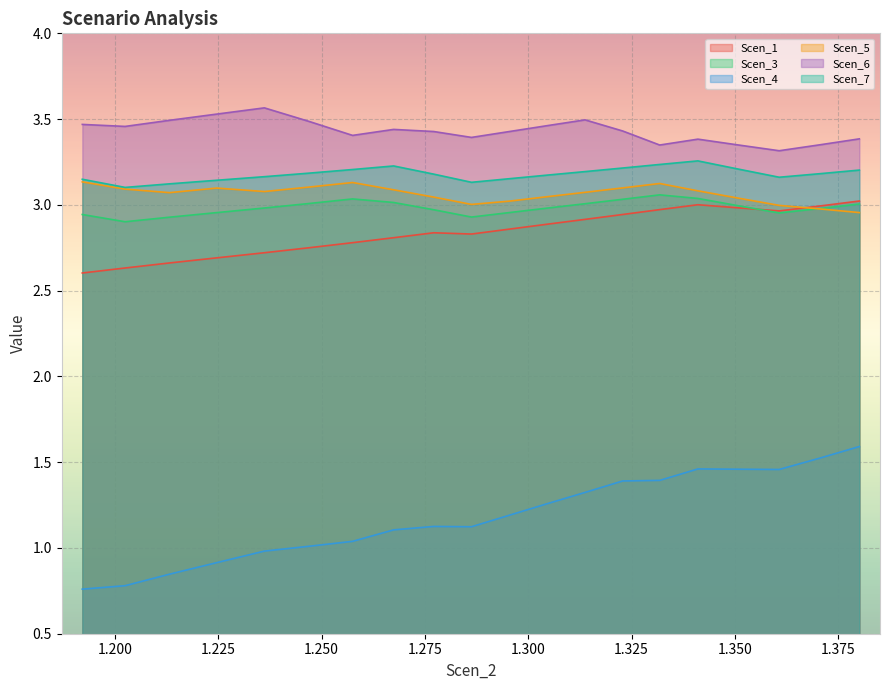

What is the greatest value displayed?

3.6